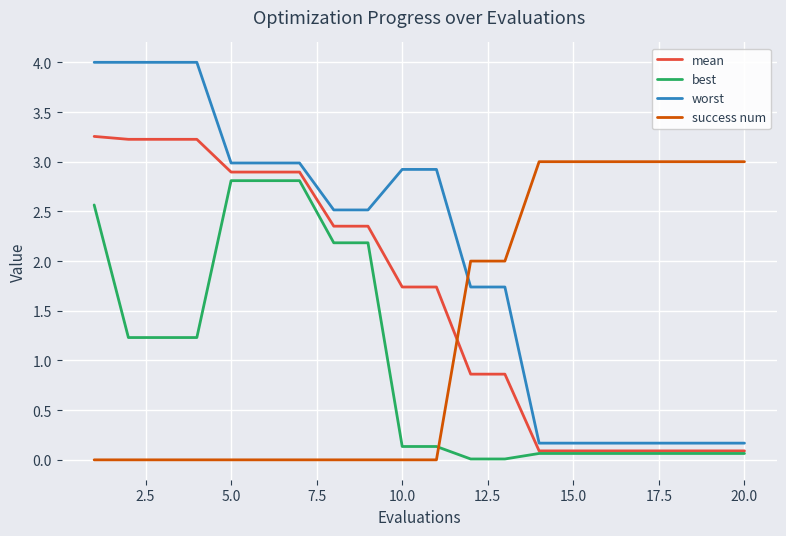

After their last crossing, which series has the higher values: mean or success num?

success num